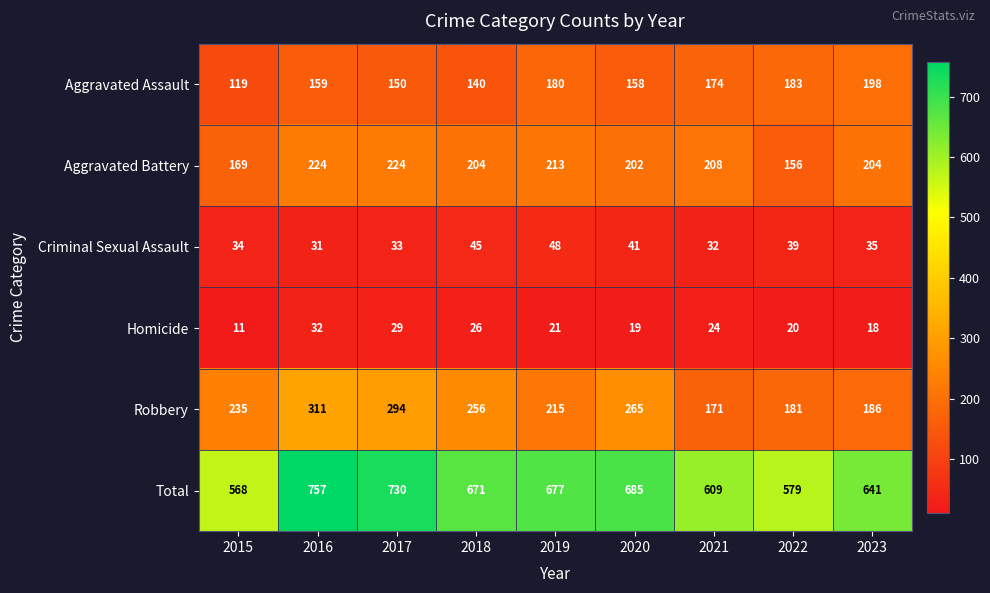

At 2022, list the series in order from largest to smallest.

Total, Aggravated Assault, Robbery, Aggravated Battery, Criminal Sexual Assault, Homicide